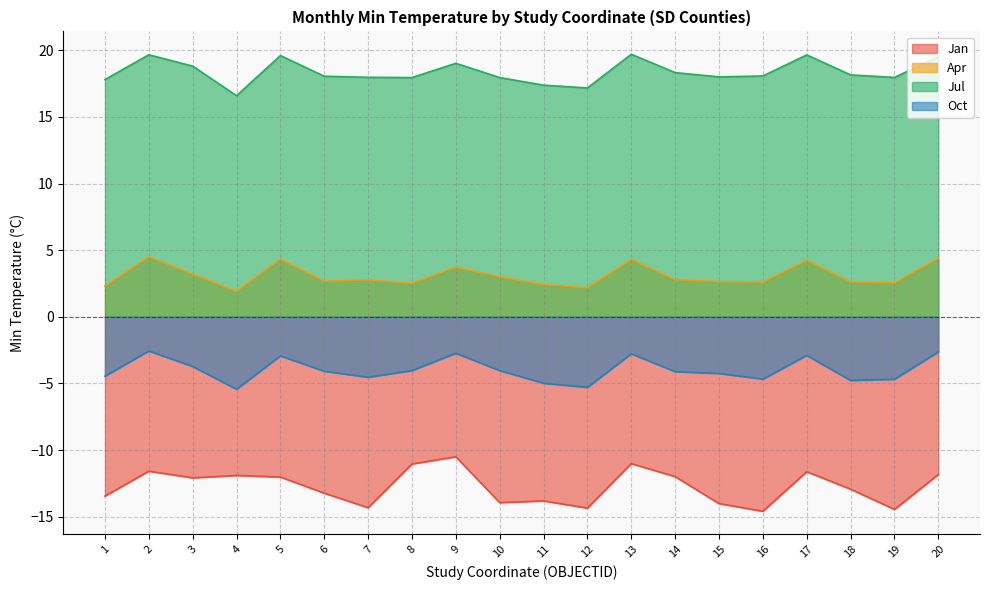

At which label is Oct closest to -4?

8